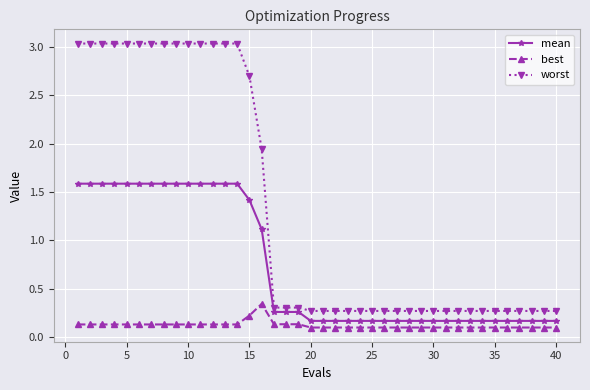

Is this an area chart (filled region under the line)?

No